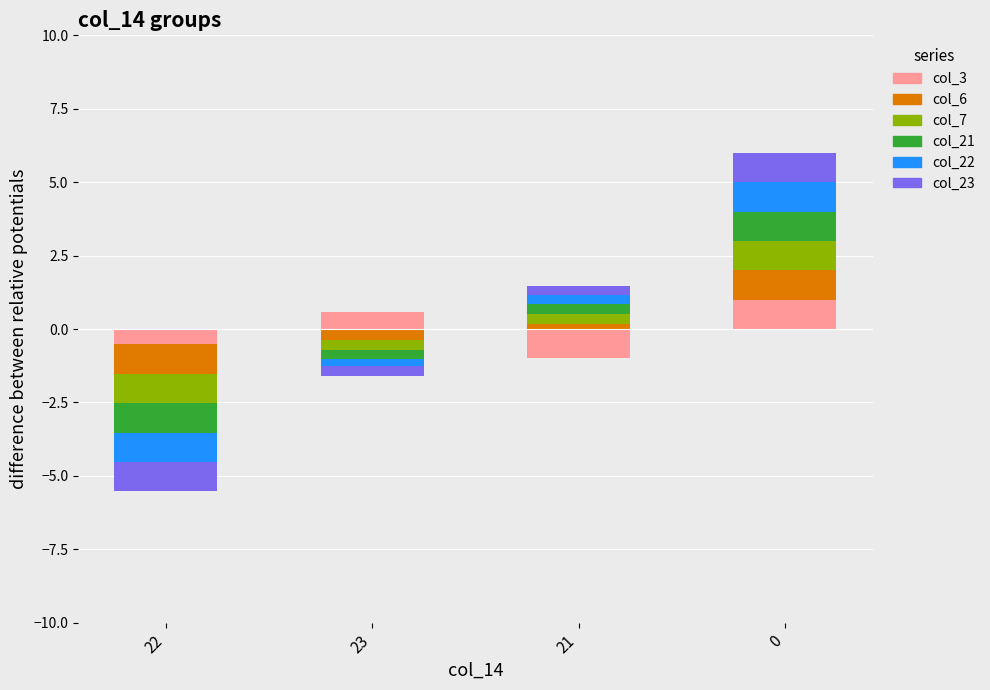

What position from the left is 23?

2